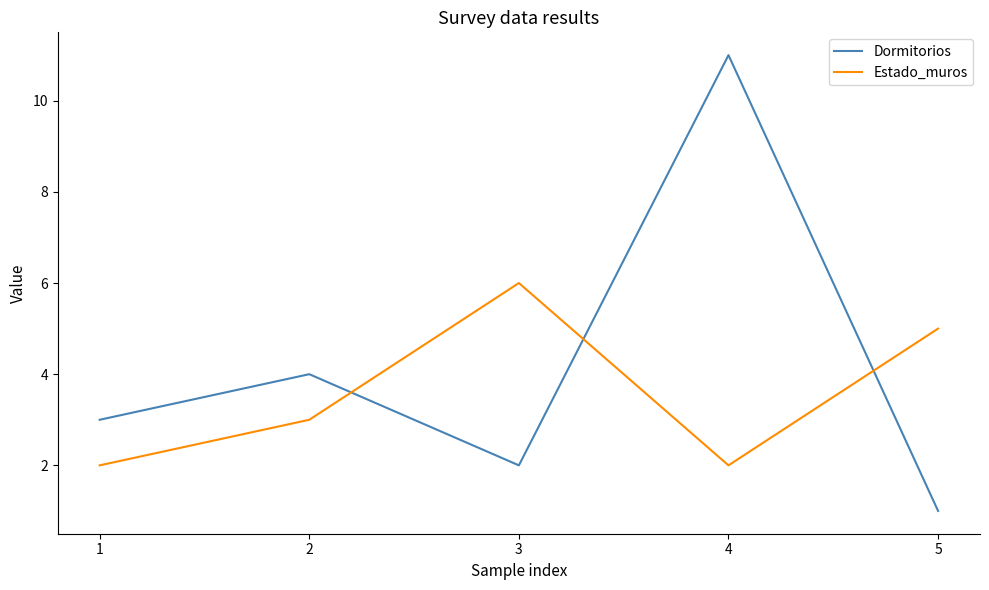

What is the spread (max minus min) of values at 5?

4